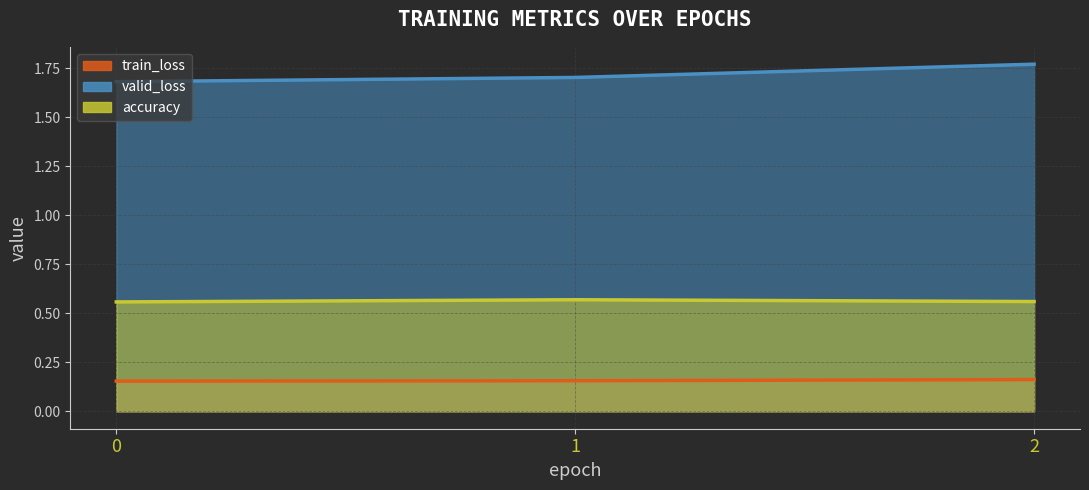

What is the difference between the maximum and second lowest values in the valid_loss series?

0.1